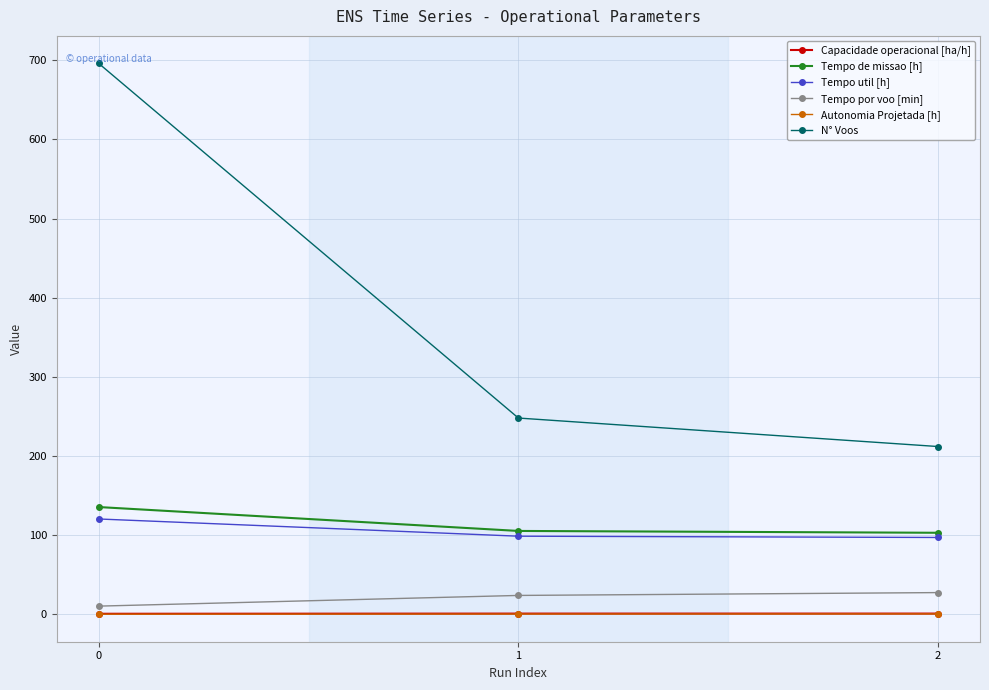

Where is Tempo por voo [min] nearest to the value 18?

1